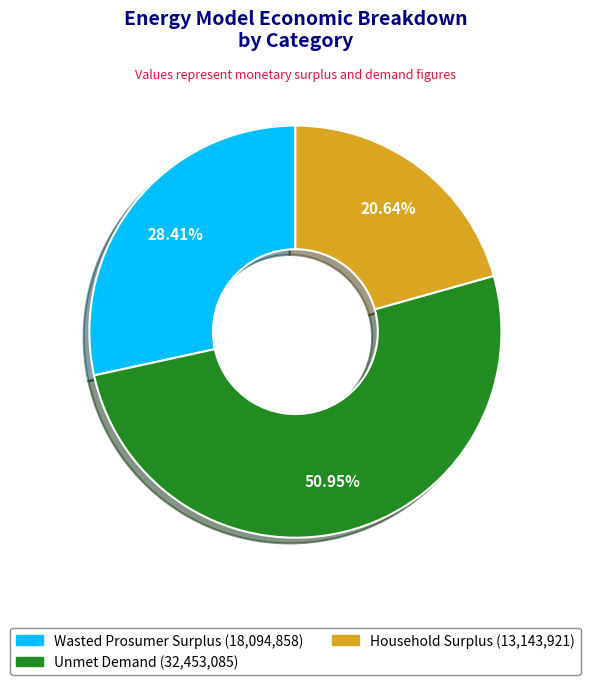

Count the number of slices in the pie.

3